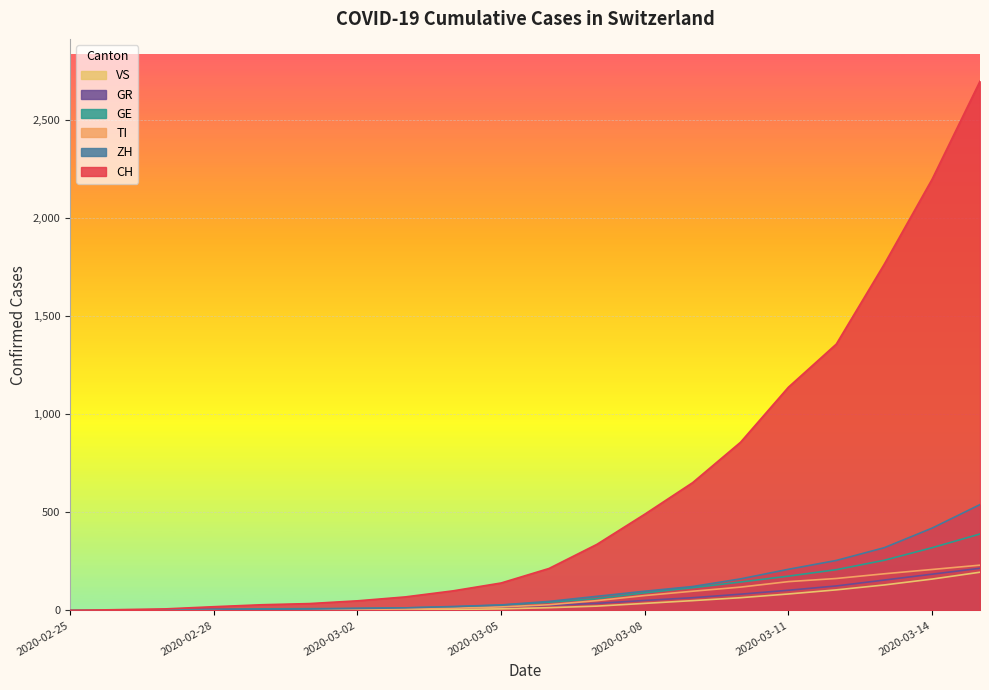

At which category is the sum across all series the highest?

2020-03-15